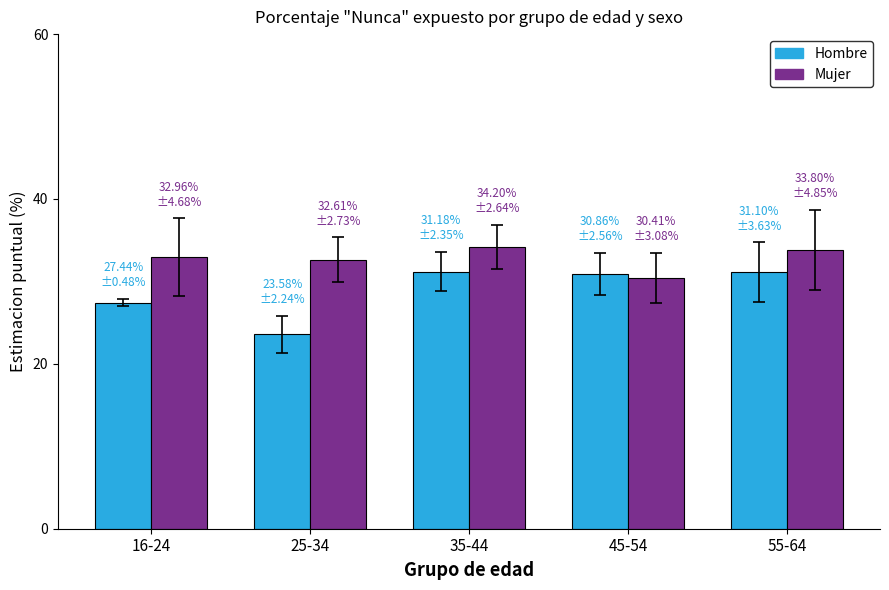

Which series has the largest total across all categories?

Mujer